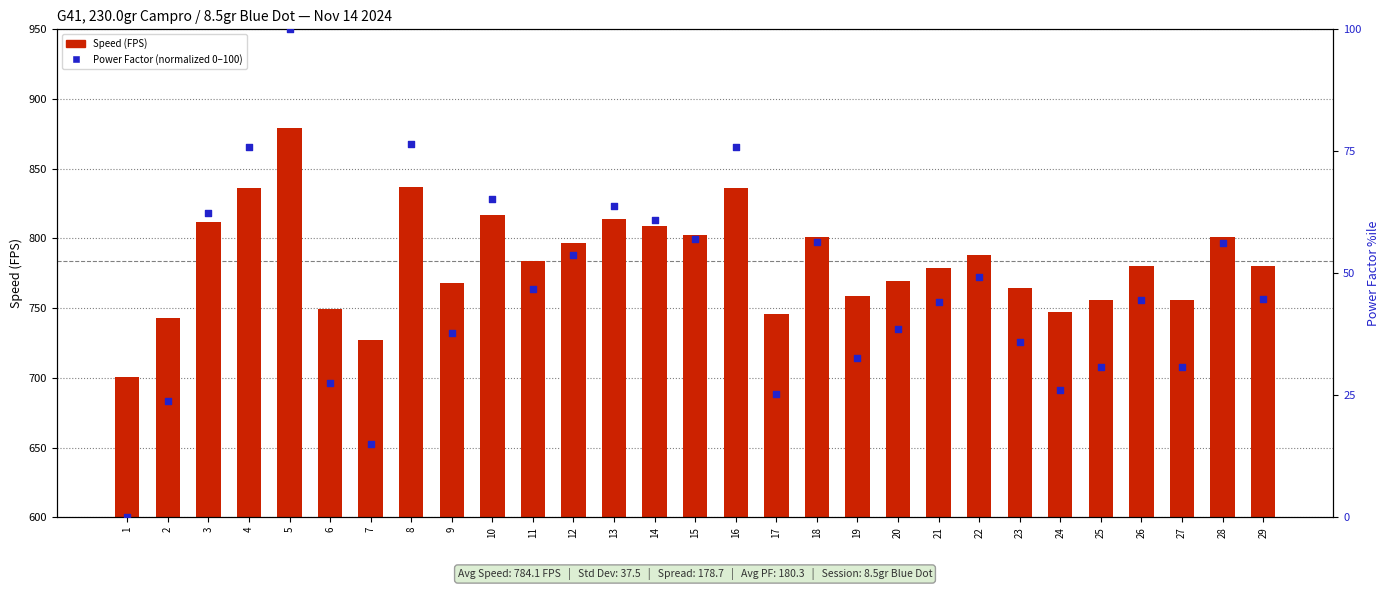

What are all the series names shown in the legend?

Speed (FPS), Power Factor (normalized)